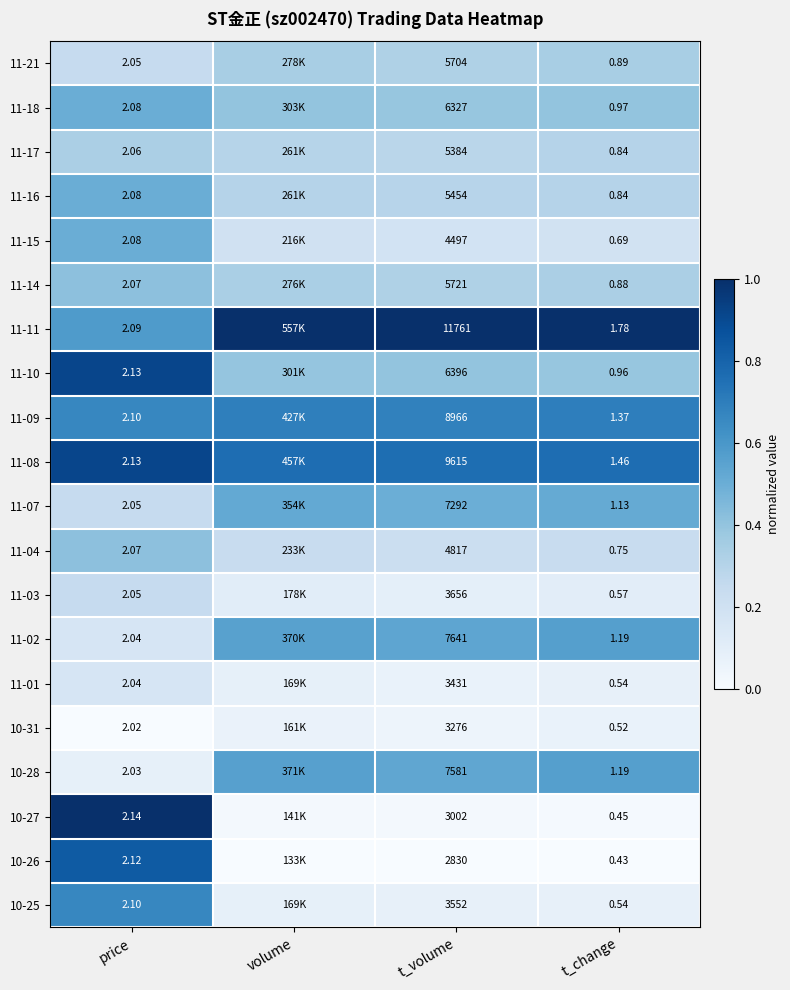

Which label corresponds to the largest value in the chart?

volume